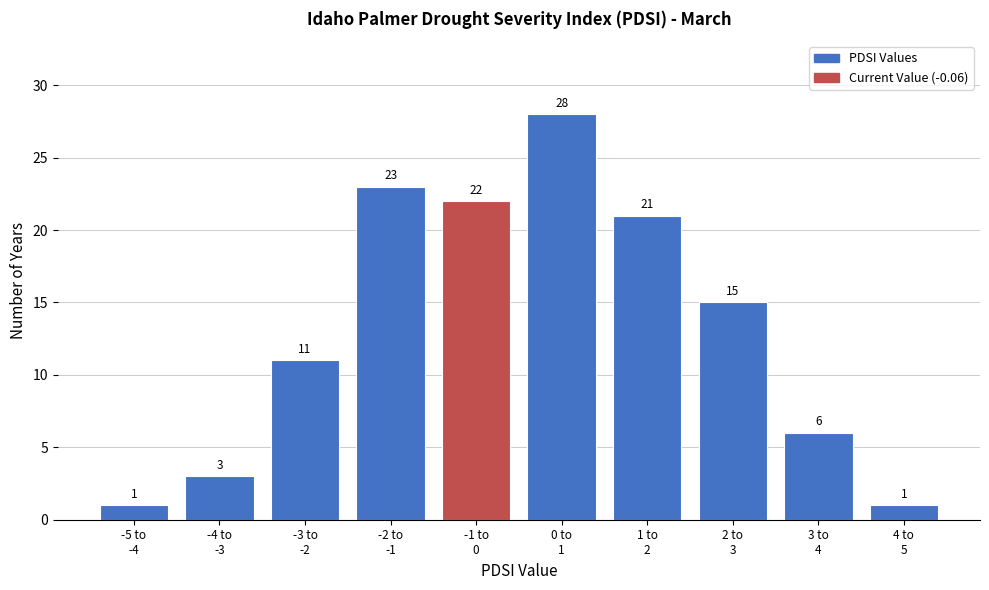

What is the value of the 2nd bar from the left?

3